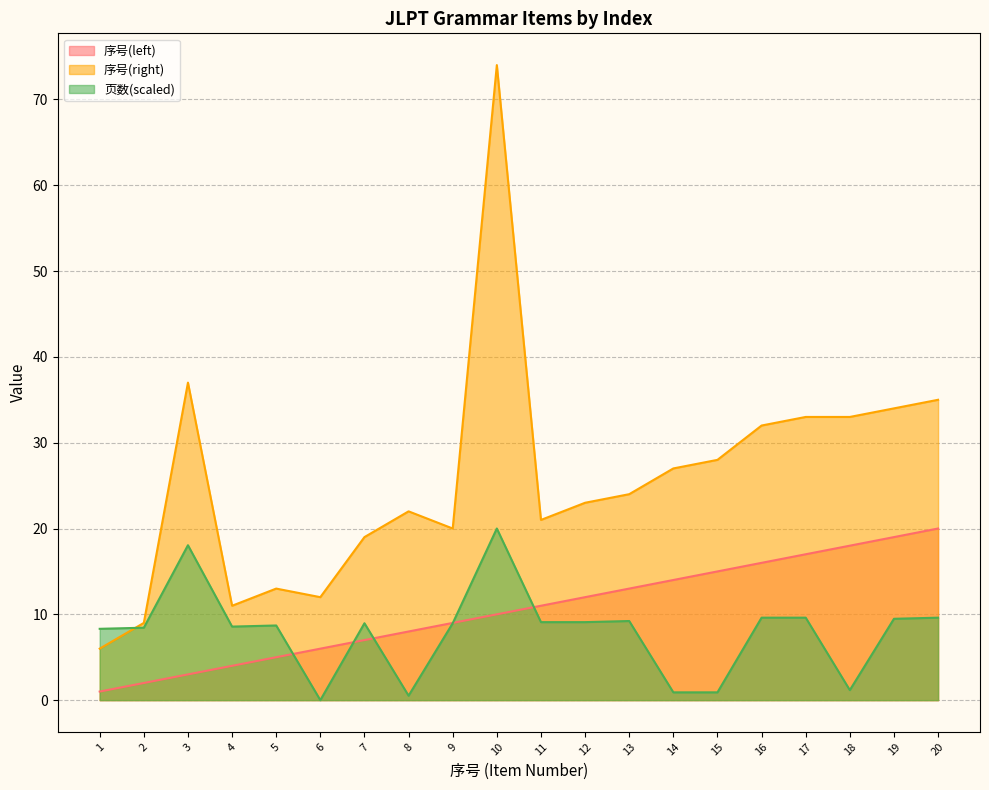

Reading right to left, what are all the values shown in this chart?

序号(left): 20=20.0	19=19.0	18=18.0	17=17.0	16=16.0	15=15.0	14=14.0	13=13.0	12=12.0	11=11.0	10=10.0	9=9.0	8=8.0	7=7.0	6=6.0	5=5.0	4=4.0	3=3.0	2=2.0	1=1.0
序号(right): 20=35.0	19=34.0	18=33.0	17=33.0	16=32.0	15=28.0	14=27.0	13=24.0	12=23.0	11=21.0	10=74.0	9=20.0	8=22.0	7=19.0	6=12.0	5=13.0	4=11.0	3=37.0	2=9.0	1=6.0
页数: 20=9.6	19=9.5	18=1.2	17=9.6	16=9.6	15=0.9	14=0.9	13=9.2	12=9.1	11=9.1	10=20.0	9=9.0	8=0.5	7=9.0	6=0.0	5=8.7	4=8.6	3=18.1	2=8.4	1=8.3